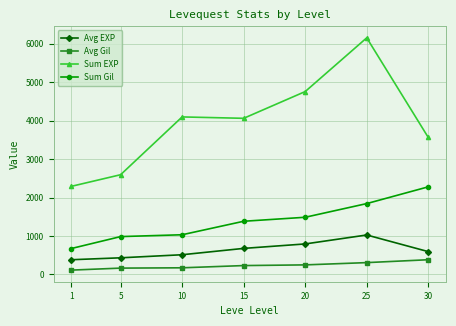

What is the sum of the Avg EXP values at 25 and 20?

1819